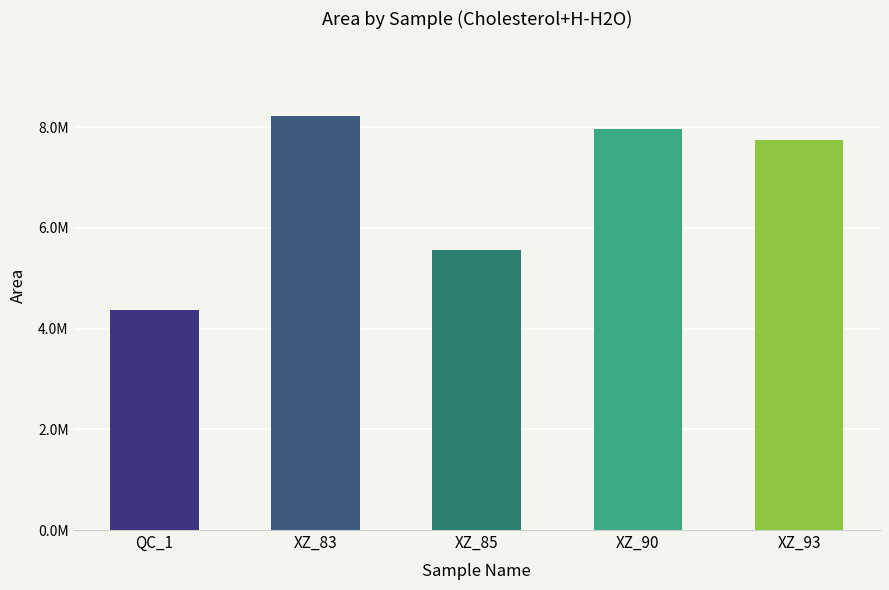

Is it true that the value at XZ_90 is 7960852.9?

True